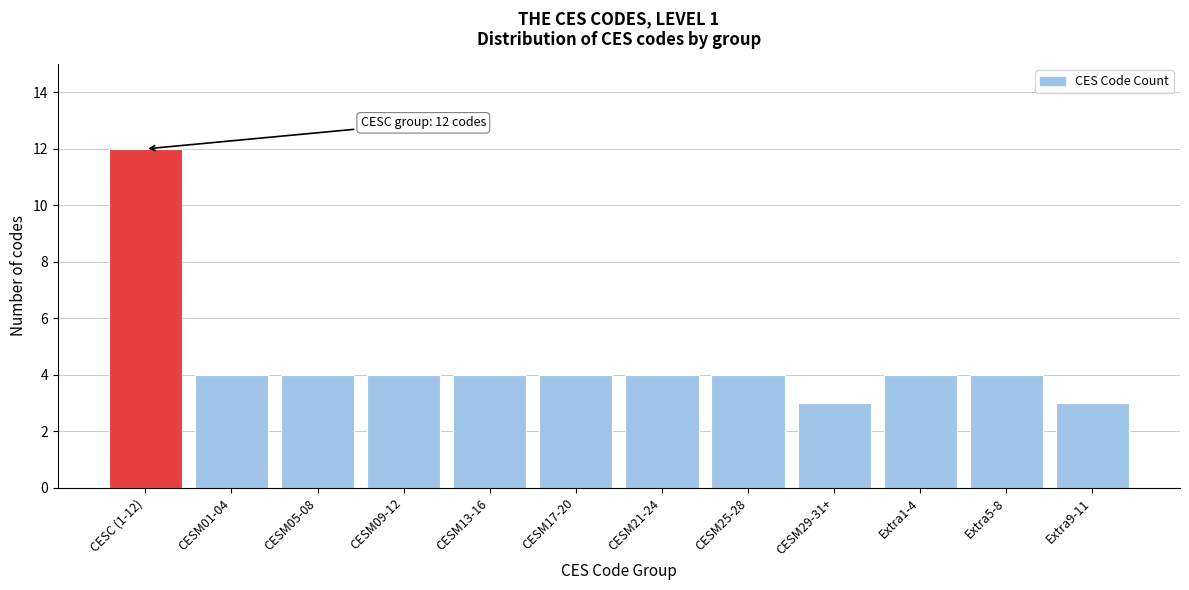

Reading left to right, list all the values displayed in this chart.

12	4	4	4	4	4	4	4	3	4	4	3